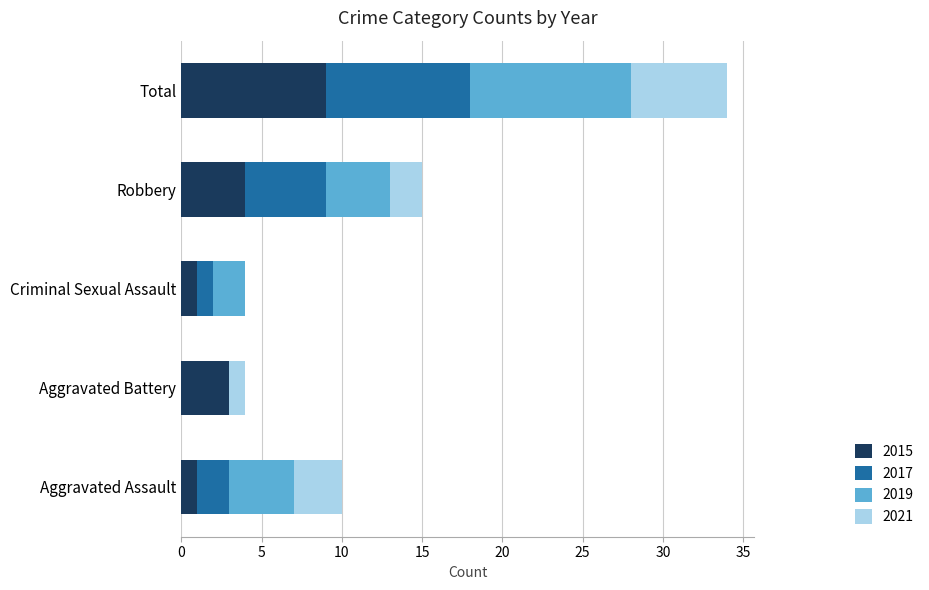

What is the maximum value for 2015?

9